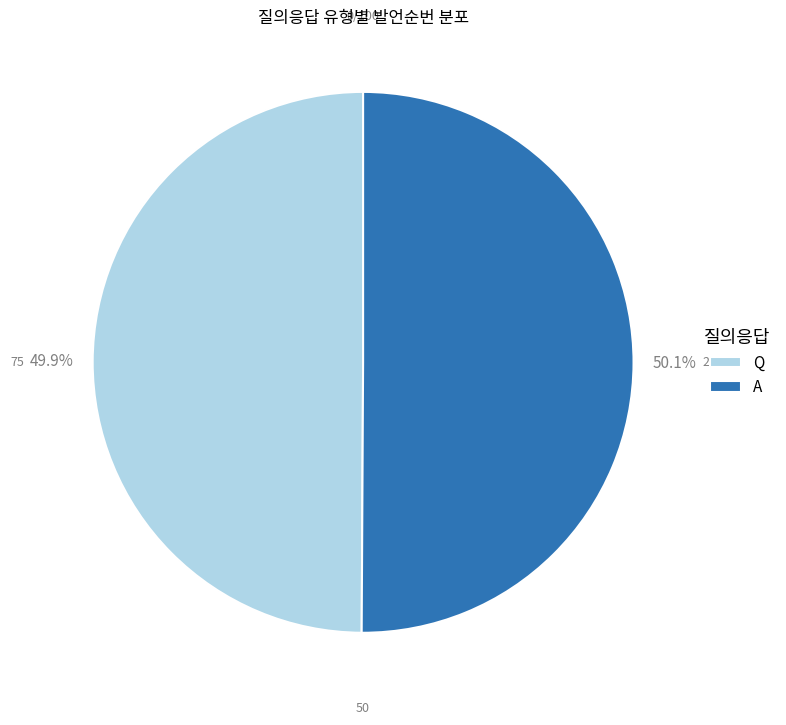

What is the ratio of the value at A to the value at Q?

1.0